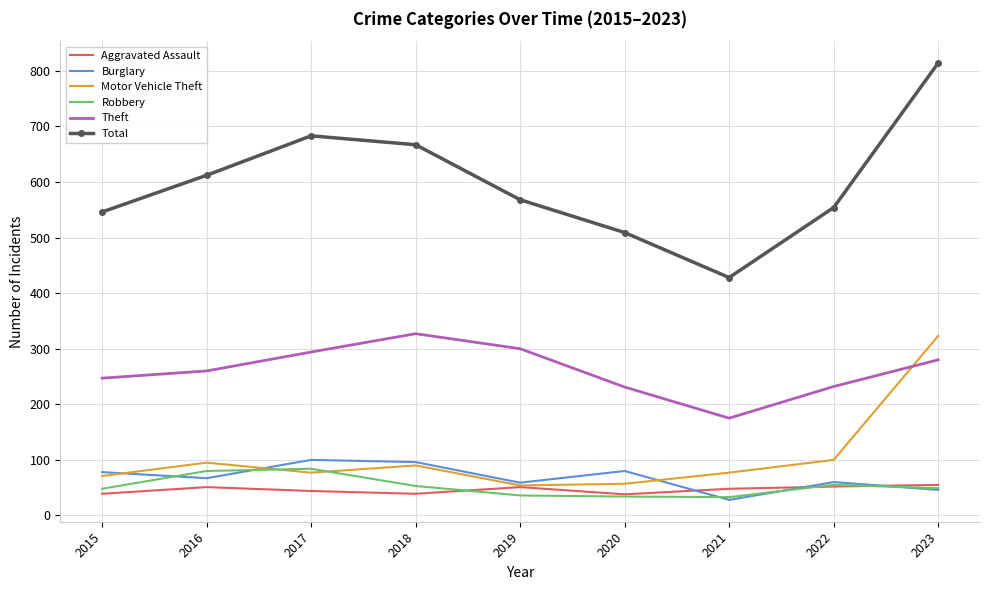

What is the average value of the Total series?

598